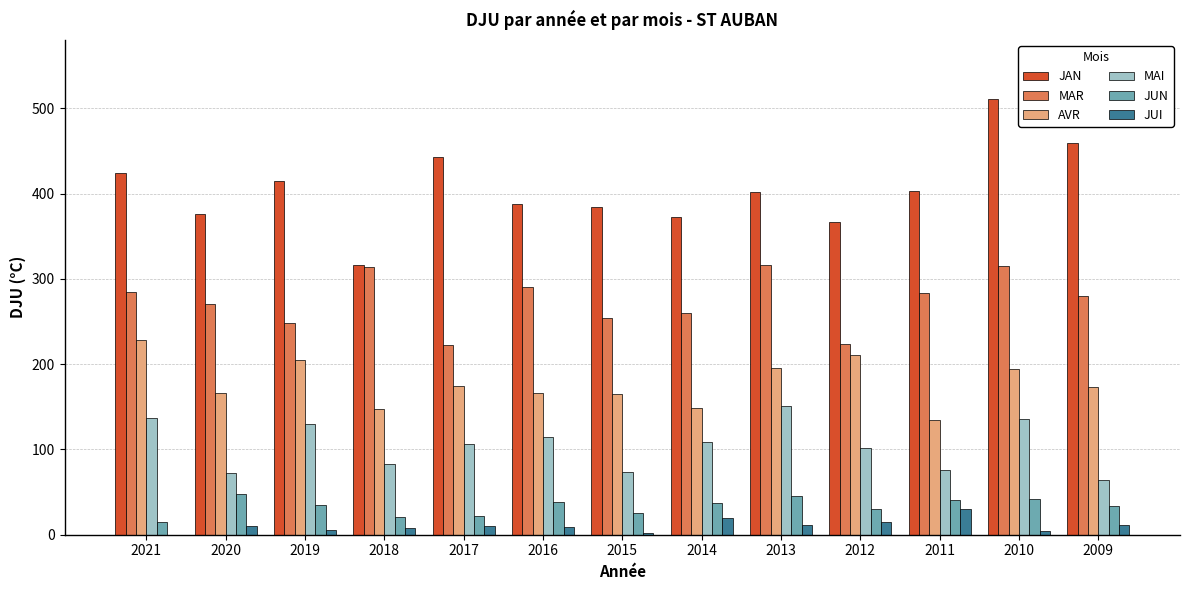

Which series has the largest total across all categories?

JAN